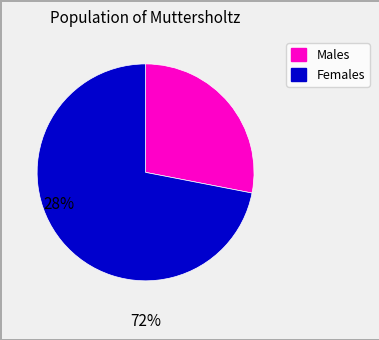

Which category has the biggest portion of the pie?

Females